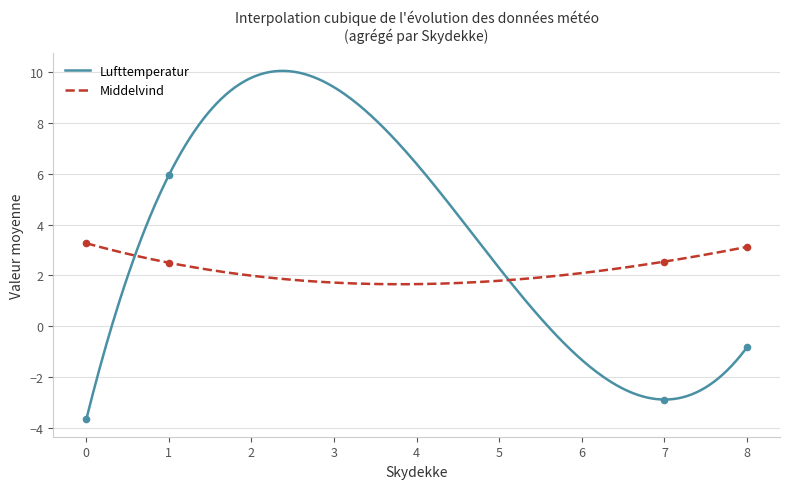

Which series reaches the minimum Y coordinate?

Lufttemperatur